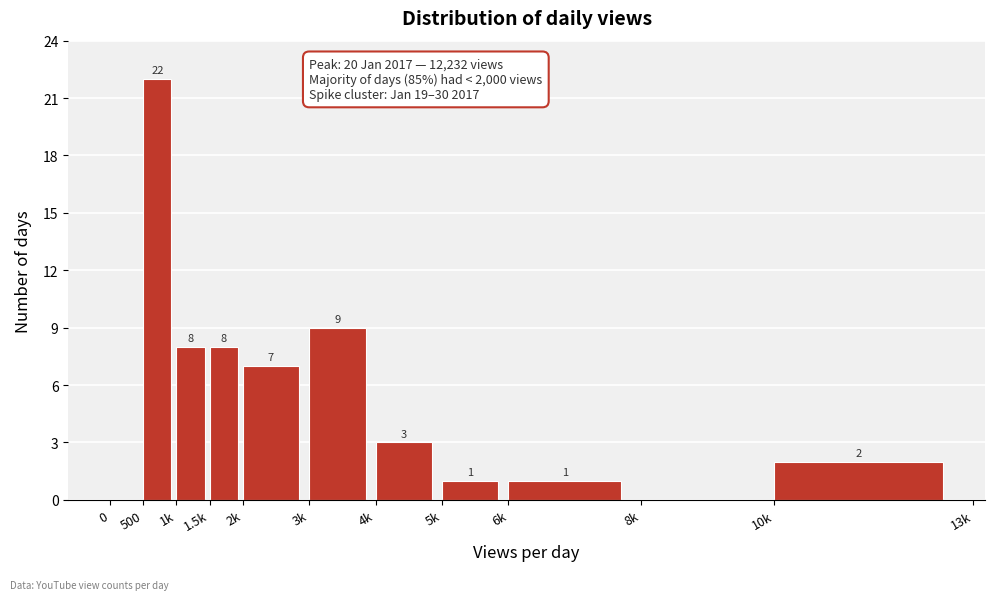

Reading left to right, extract all data points from this chart.

0=0	500=22	1k=8	1.5k=8	2k=7	3k=9	4k=3	5k=1	6k=1	8k=0	10k=2